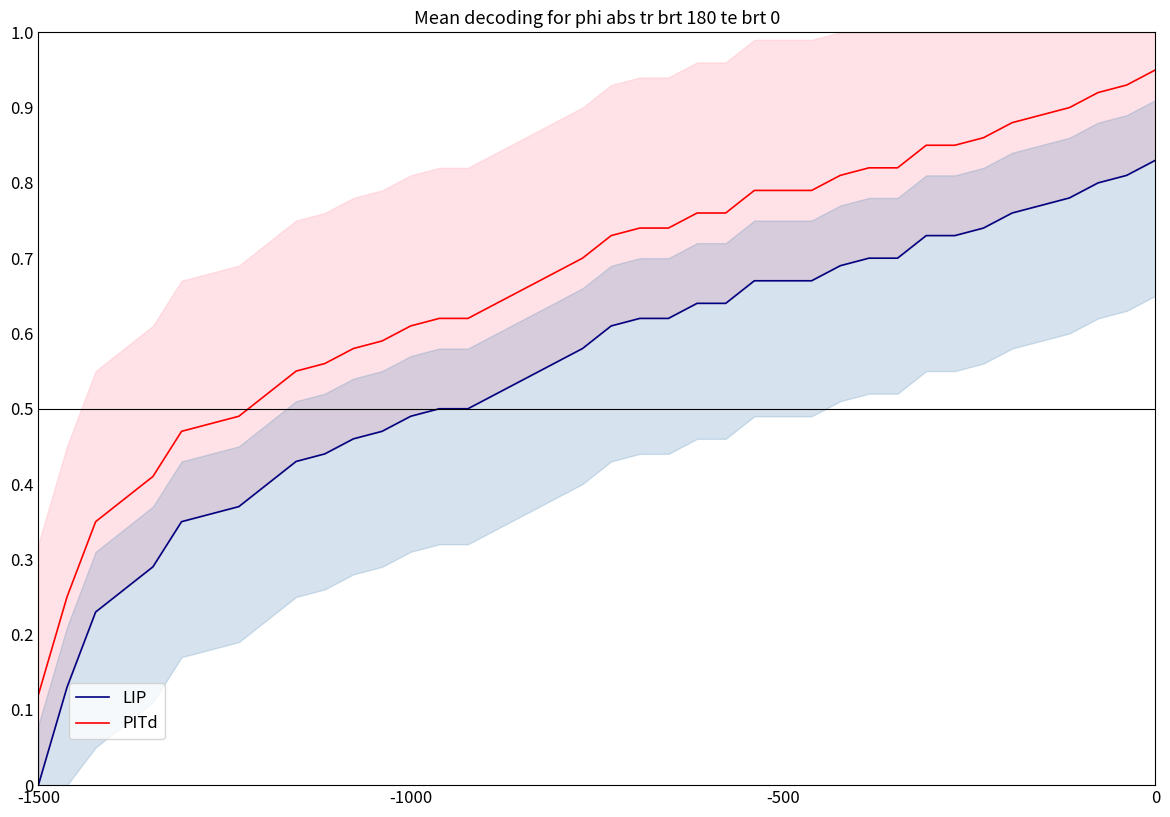

True or false: PITd has a value of 0.4 at 0.

False